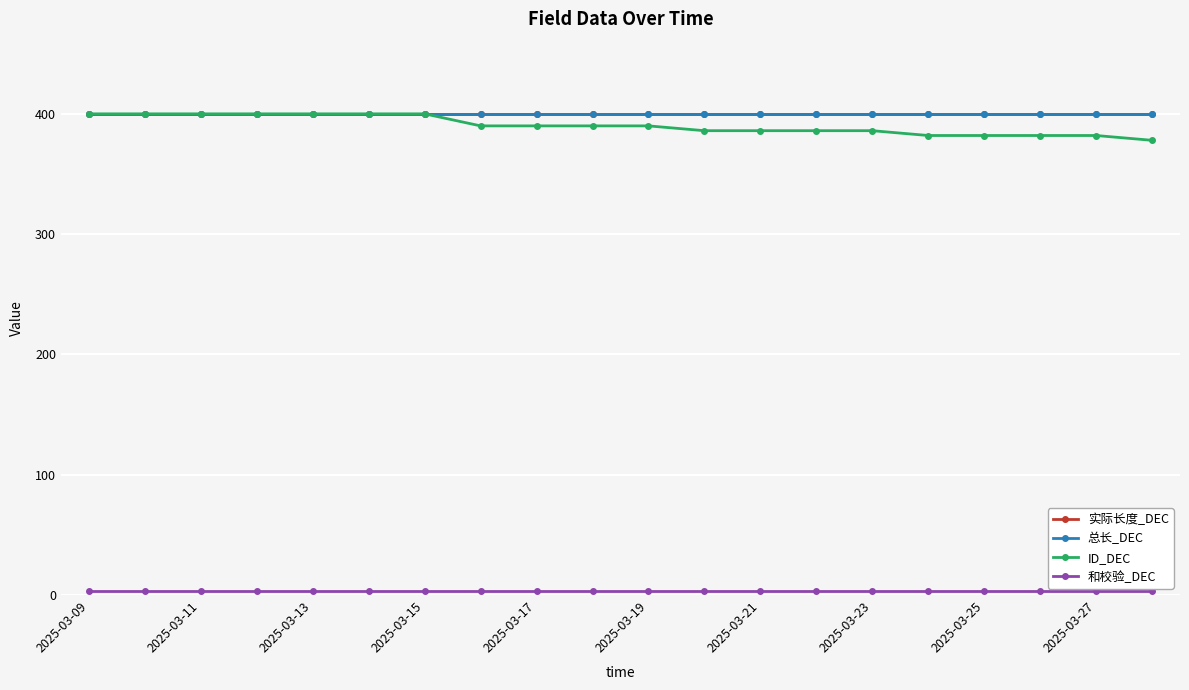

Is this an area chart (filled region under the line)?

No